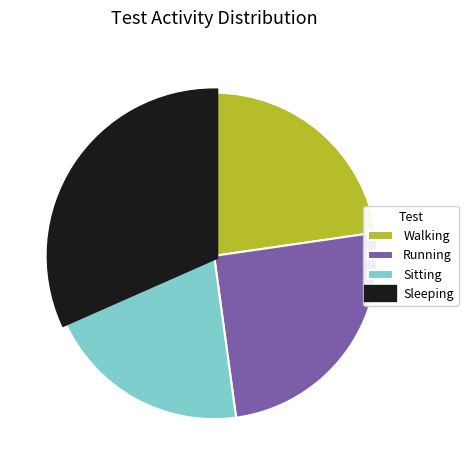

Between Walking and Running, which is larger?

Running